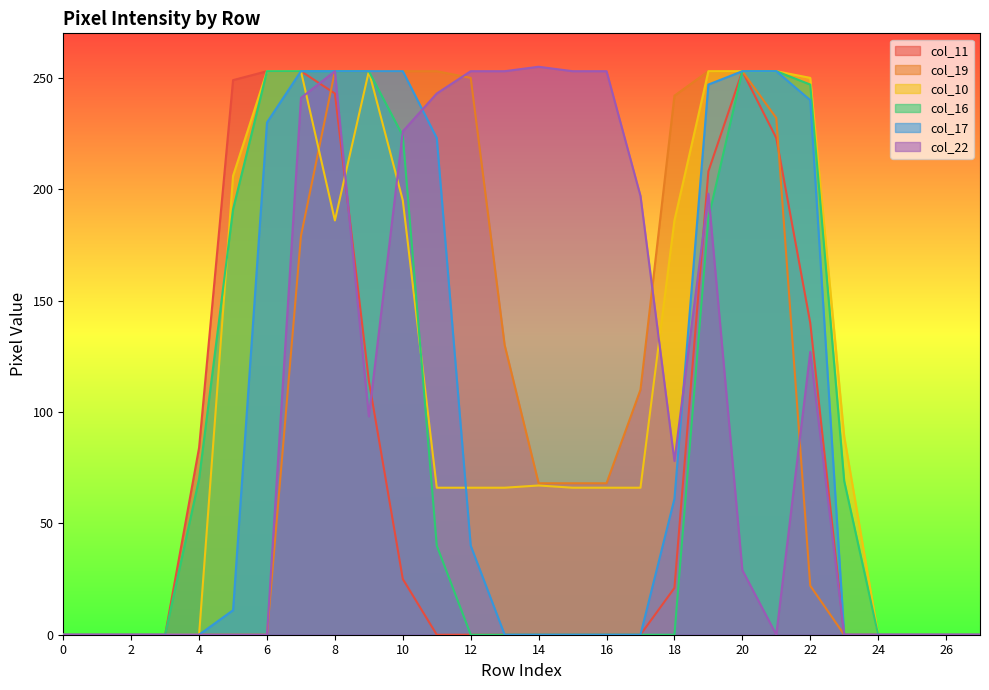

How many distinct data groups are displayed?

6